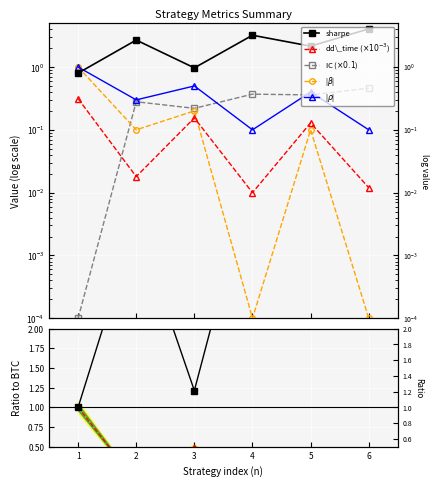

What is the difference between the second highest and second lowest values in the sharpe series?

2.2